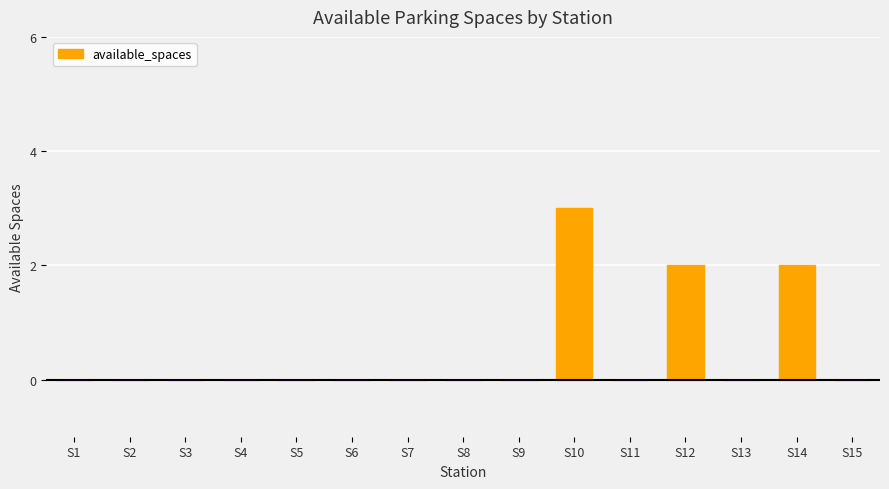

What is the sum of all values?

7